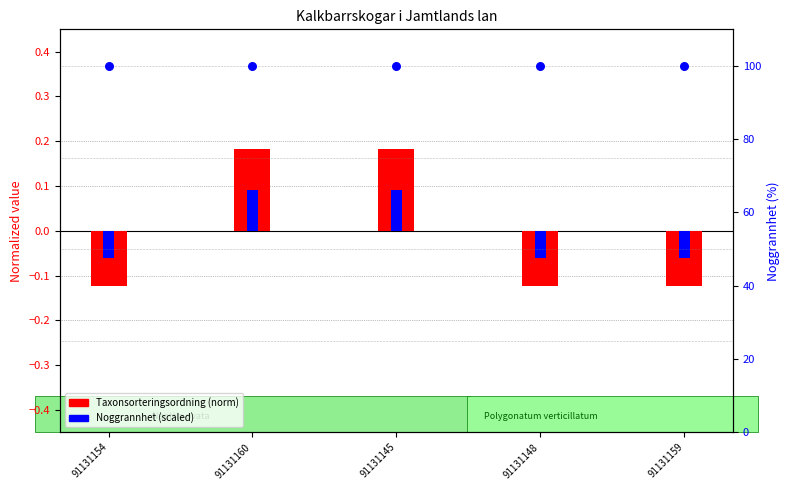

At which category is the sum across all series the highest?

91131160